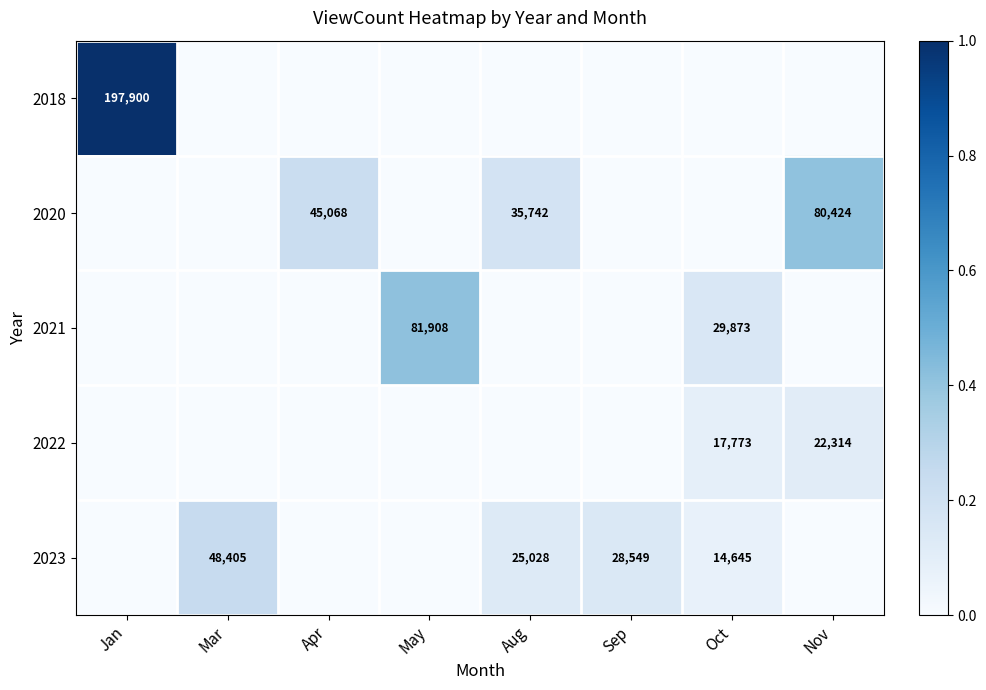

The value of 2020 at Apr is 28071. True or false?

False